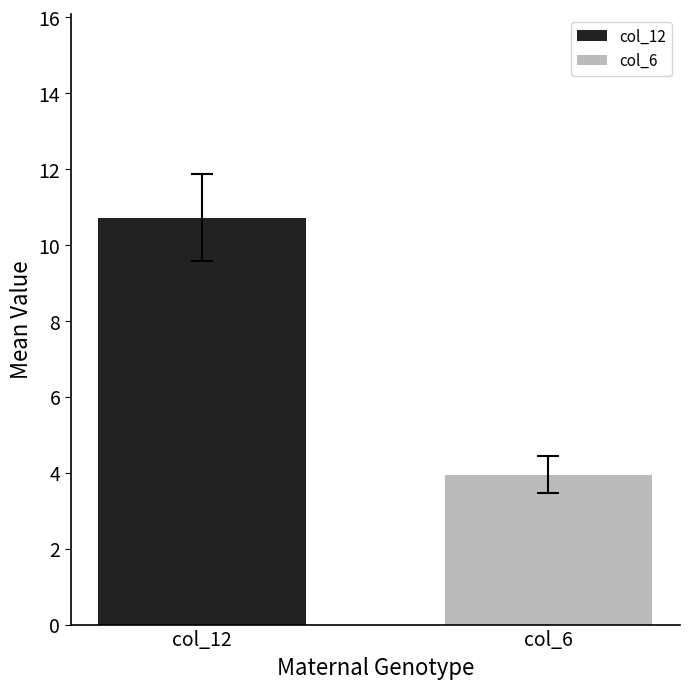

Which series has the largest range (max minus min)?

col_12